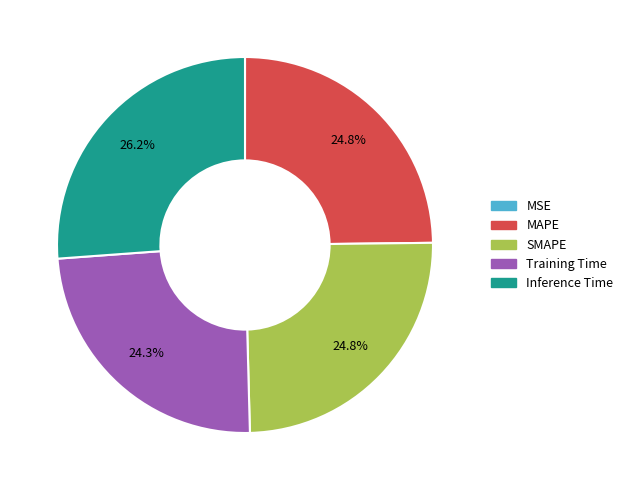

What is the largest slice in the pie chart?

Inference Time